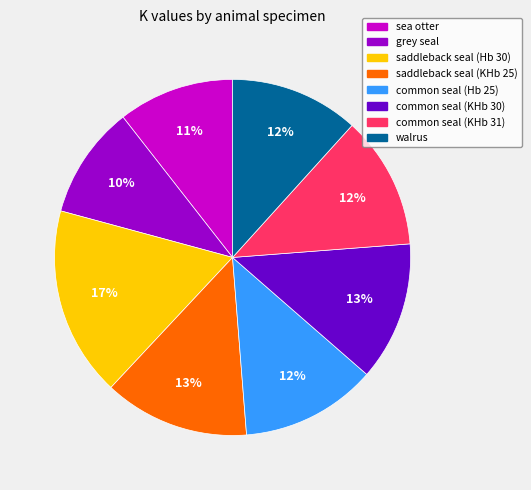

Which slice is the largest?

saddleback seal (Hb 30)